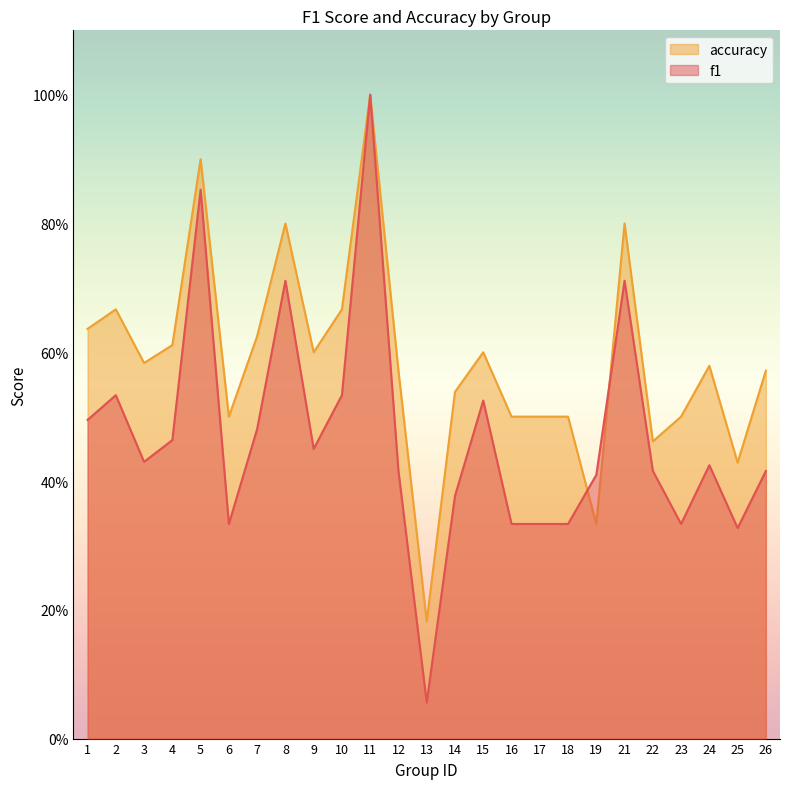

Which series has the largest total across all categories?

accuracy